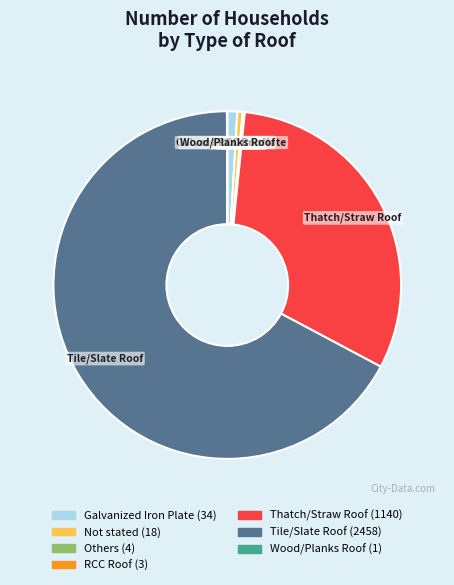

Combined, do Not stated and Galvanized Iron Plate account for over 50%?

No